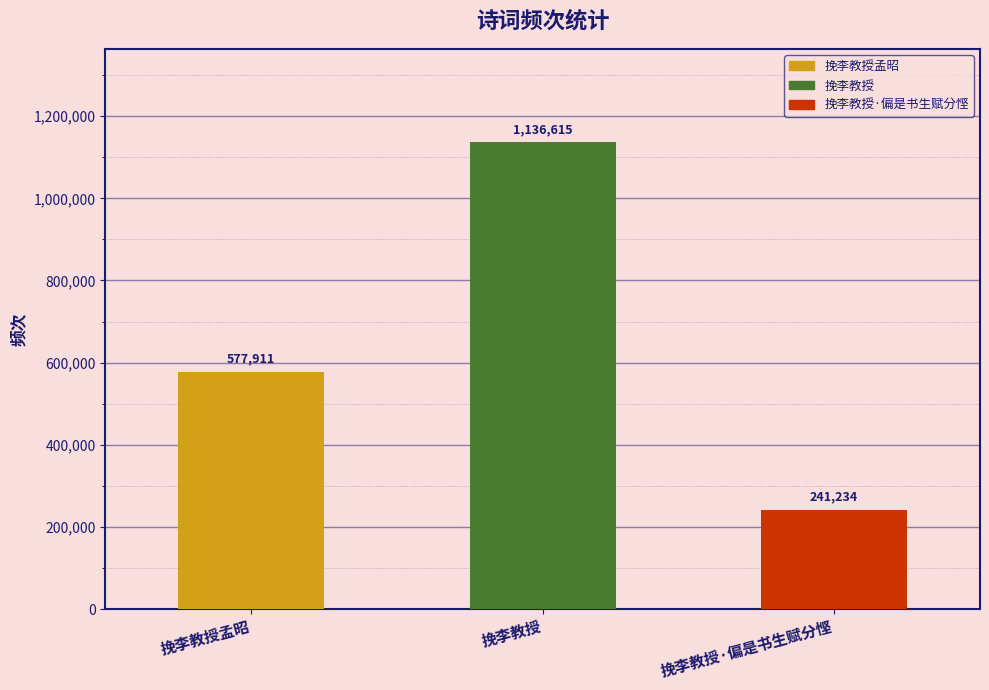

Reading left to right, transcribe all the data shown in this chart.

577911	1136615	241234